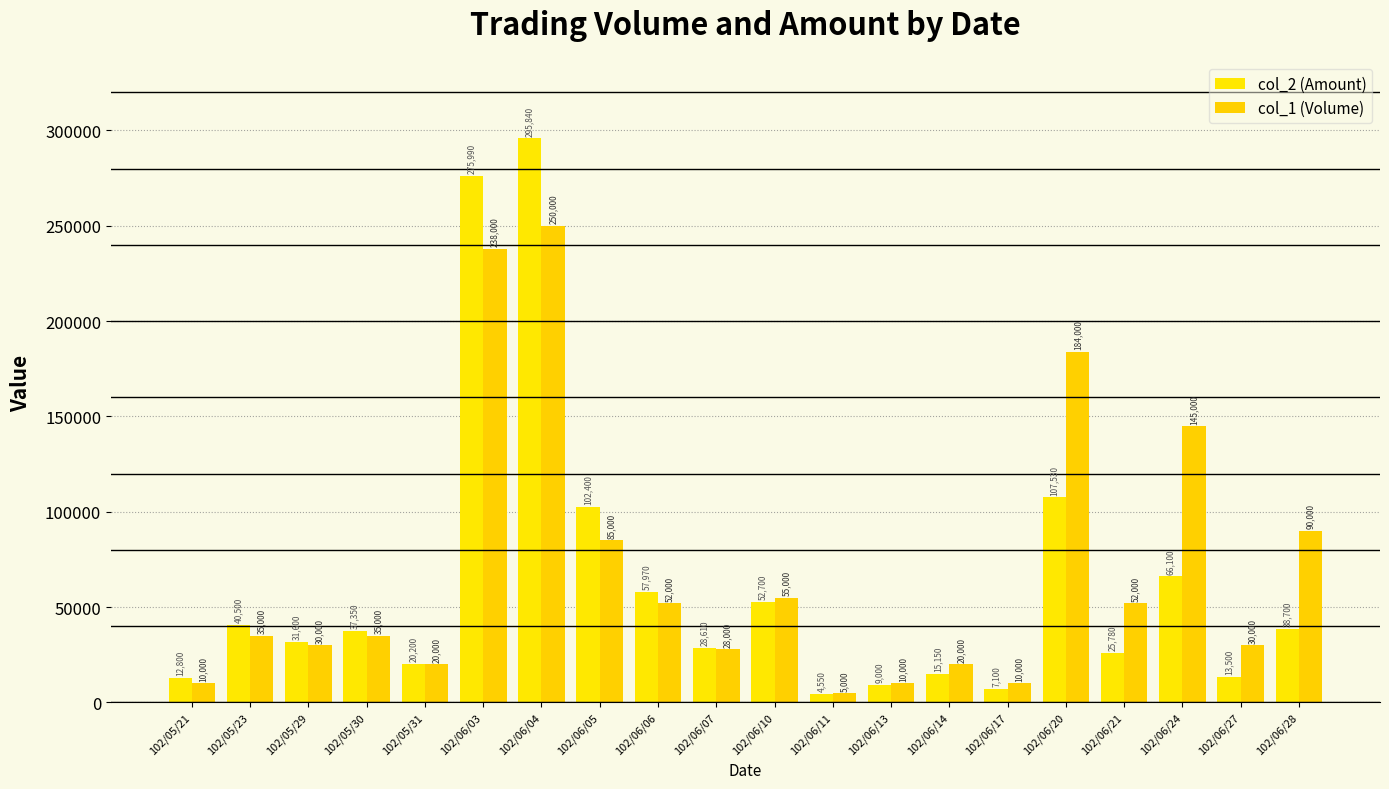

Reading right to left, list all the values displayed in this chart.

col_2 (Amount): 102/06/28=38700	102/06/27=13500	102/06/24=66100	102/06/21=25780	102/06/20=107530	102/06/17=7100	102/06/14=15150	102/06/13=9000	102/06/11=4550	102/06/10=52700	102/06/07=28610	102/06/06=57970	102/06/05=102400	102/06/04=295840	102/06/03=275990	102/05/31=20200	102/05/30=37350	102/05/29=31600	102/05/23=40500	102/05/21=12800
col_1 (Volume): 102/06/28=90000	102/06/27=30000	102/06/24=145000	102/06/21=52000	102/06/20=184000	102/06/17=10000	102/06/14=20000	102/06/13=10000	102/06/11=5000	102/06/10=55000	102/06/07=28000	102/06/06=52000	102/06/05=85000	102/06/04=250000	102/06/03=238000	102/05/31=20000	102/05/30=35000	102/05/29=30000	102/05/23=35000	102/05/21=10000